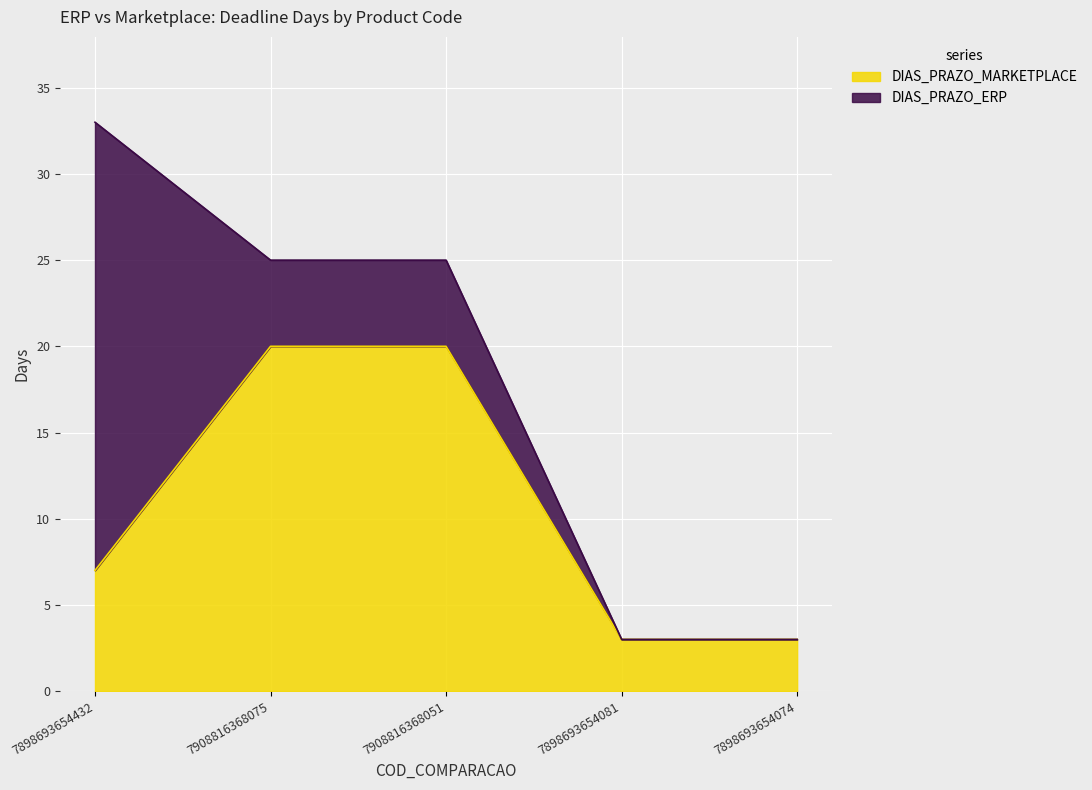

Where does the data first go above 7?

7908816368075